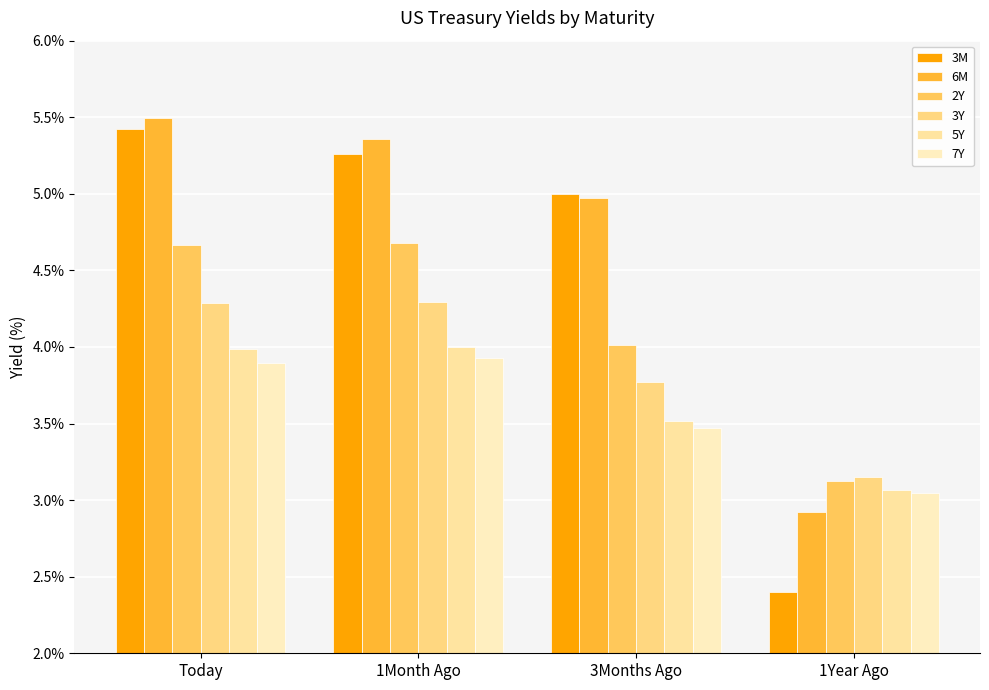

Are the bars grouped side by side (vs. stacked)?

Yes